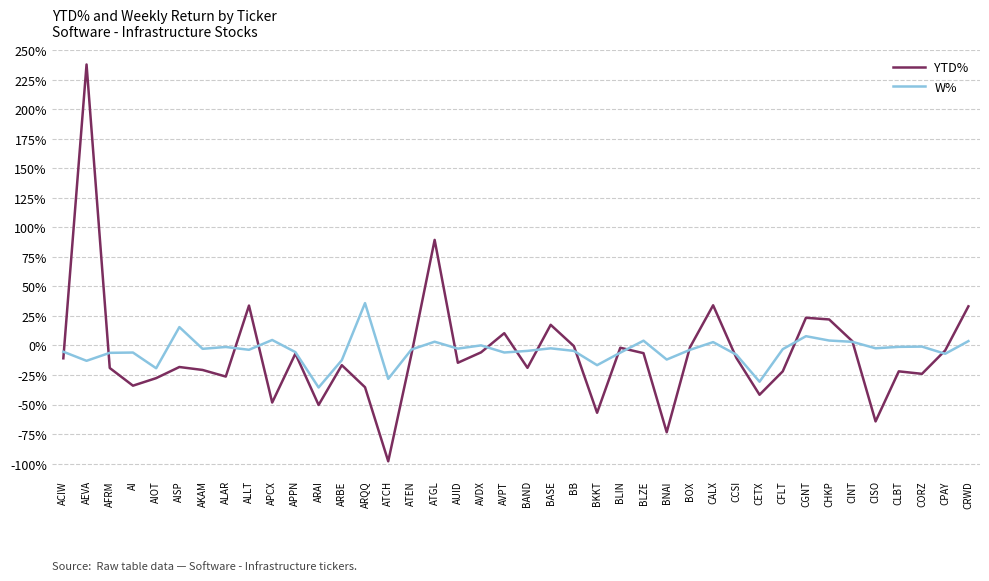

Reading left to right, transcribe all the data shown in this chart.

YTD%: -0.1	2.4	-0.2	-0.3	-0.3	-0.2	-0.2	-0.3	0.3	-0.5	-0.1	-0.5	-0.2	-0.4	-1.0	-0.1	0.9	-0.1	-0.1	0.1	-0.2	0.2	-0.0	-0.6	-0.0	-0.1	-0.7	-0.0	0.3	-0.1	-0.4	-0.2	0.2	0.2	0.0	-0.6	-0.2	-0.2	-0.0	0.3
W%: -0.1	-0.1	-0.1	-0.1	-0.2	0.2	-0.0	-0.0	-0.0	0.0	-0.1	-0.4	-0.1	0.4	-0.3	-0.0	0.0	-0.0	0.0	-0.1	-0.0	-0.0	-0.0	-0.2	-0.1	0.0	-0.1	-0.0	0.0	-0.1	-0.3	-0.0	0.1	0.0	0.0	-0.0	-0.0	-0.0	-0.1	0.0